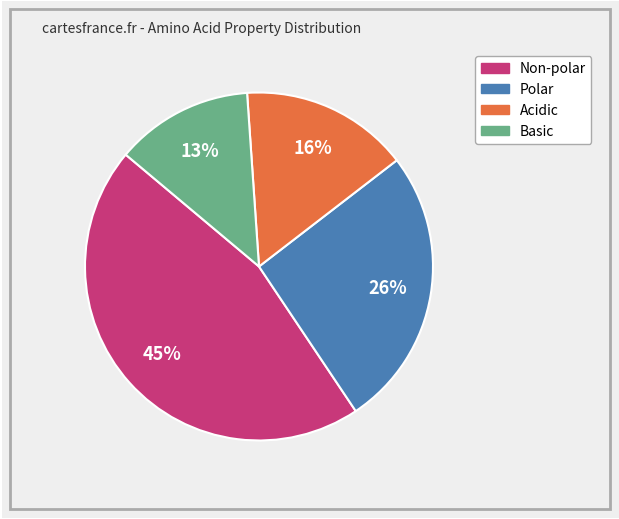

Count the number of slices in the pie.

4